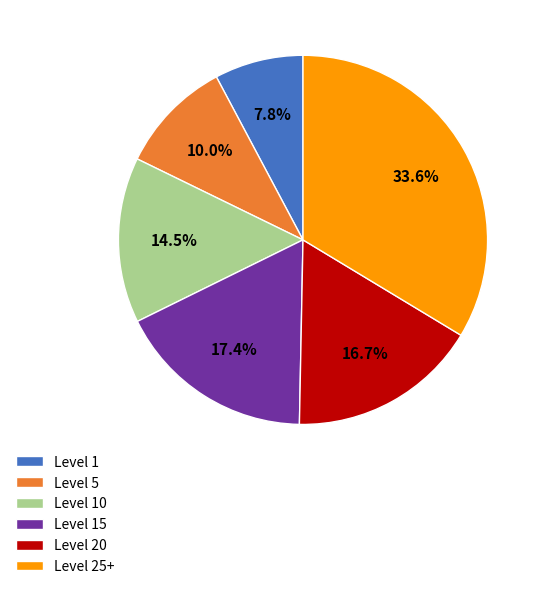

Which has a higher value, Level 1 or Level 25+?

Level 25+